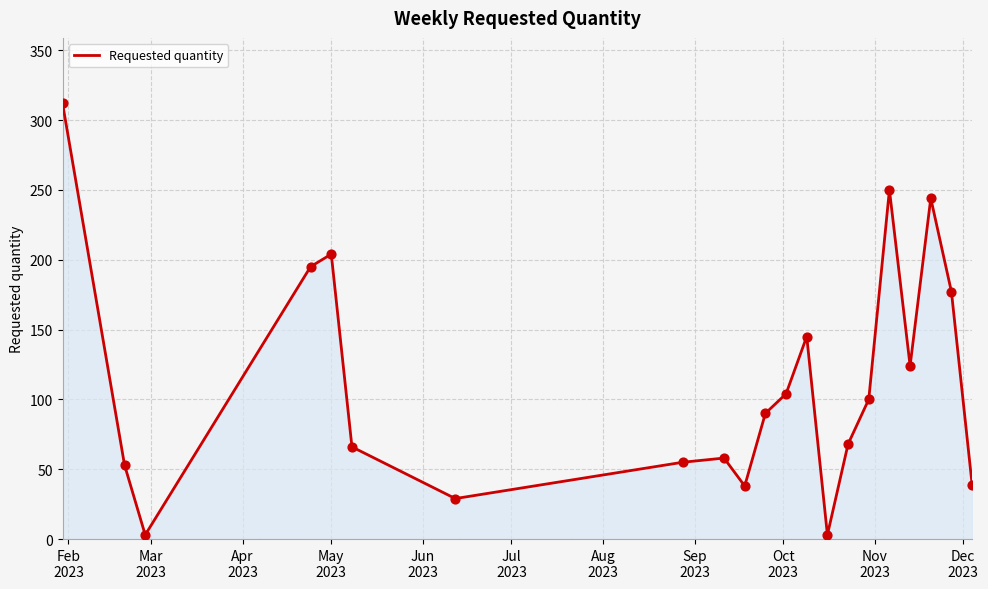

What is the greatest value displayed?

312